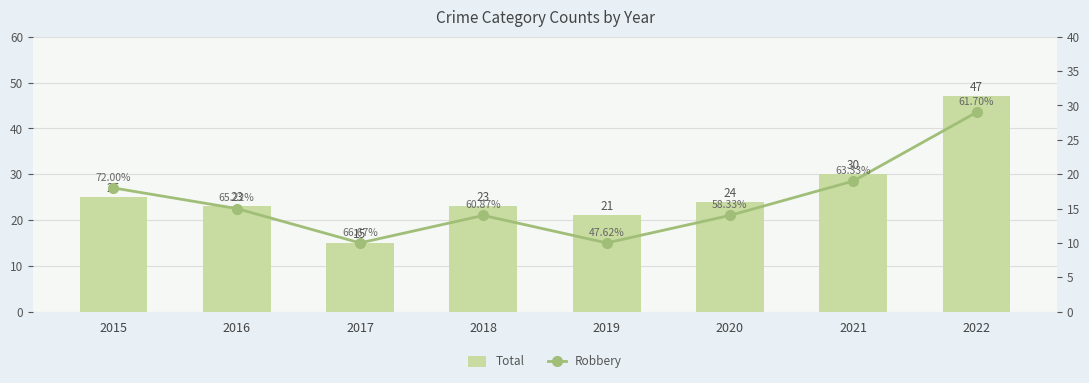

What is the approximate value of Robbery at 2016, to the nearest 5?

15